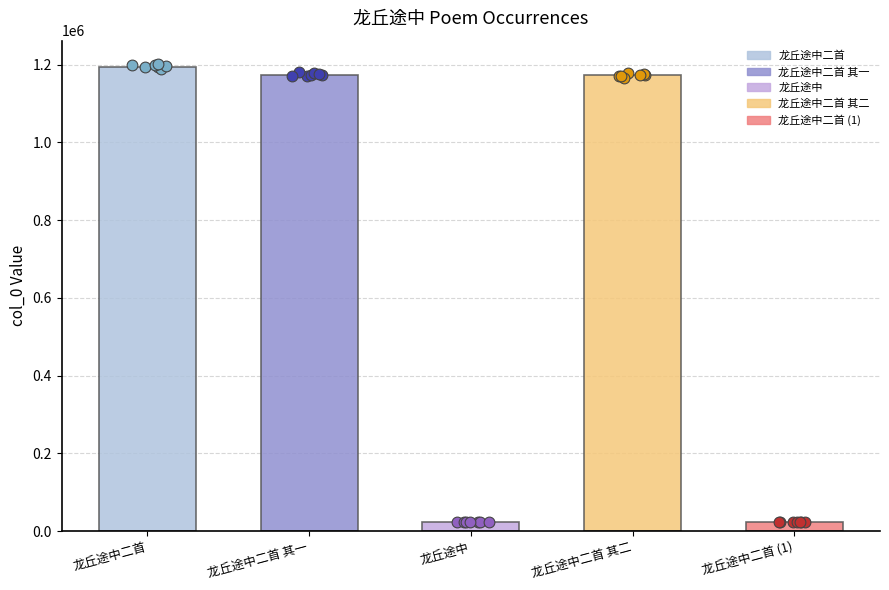

Between 龙丘途中二首 其一 and 龙丘途中二首 其二, which is larger?

龙丘途中二首 其二